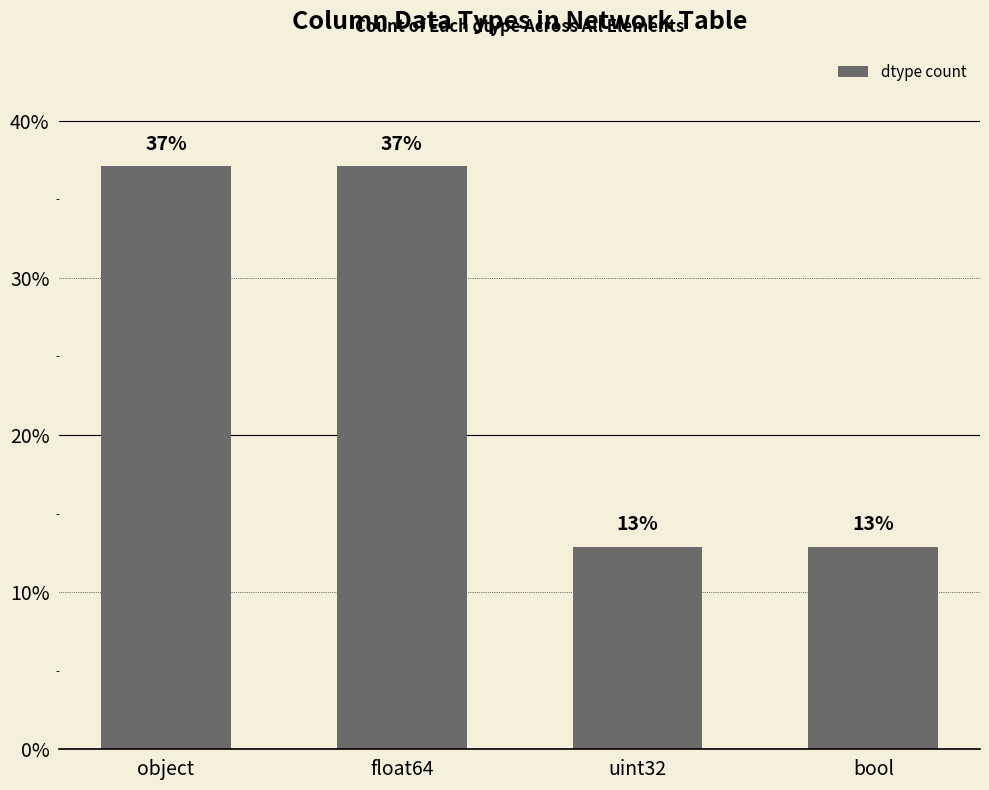

Read the value at object.

37.1